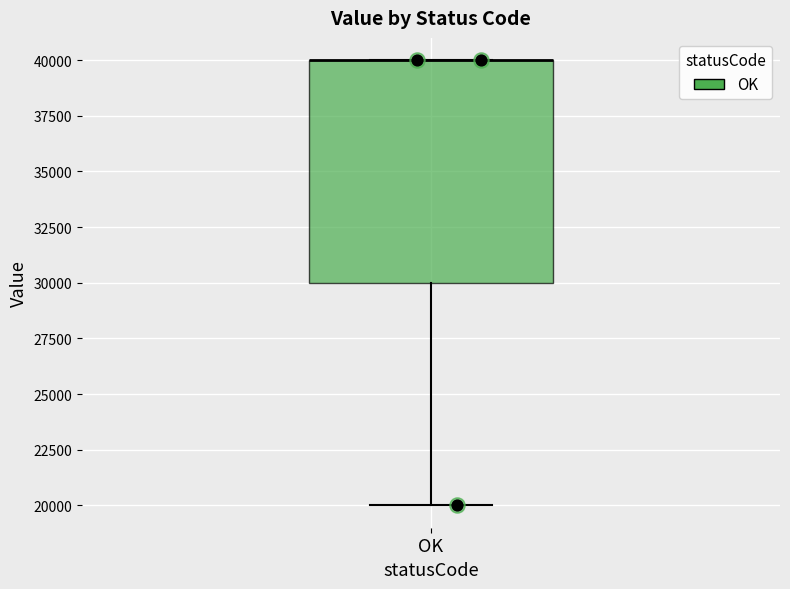

Read this box plot against the y-axis: the position of the median line, the range covered by the box, and the ends of both whiskers. The values are not printed on the chart, so give them approximately, as read against the axis.

median 40000 (drawn on the box's upper edge), box 30000 to 40000, whiskers 20000 to 40000